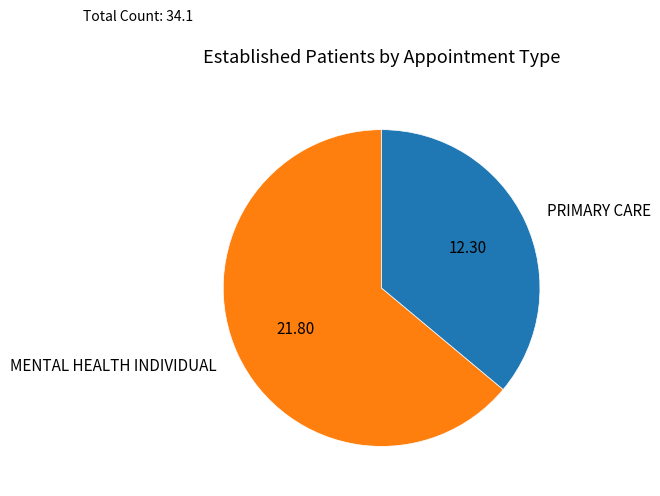

Rank the categories by value from lowest to highest.

PRIMARY CARE, MENTAL HEALTH INDIVIDUAL